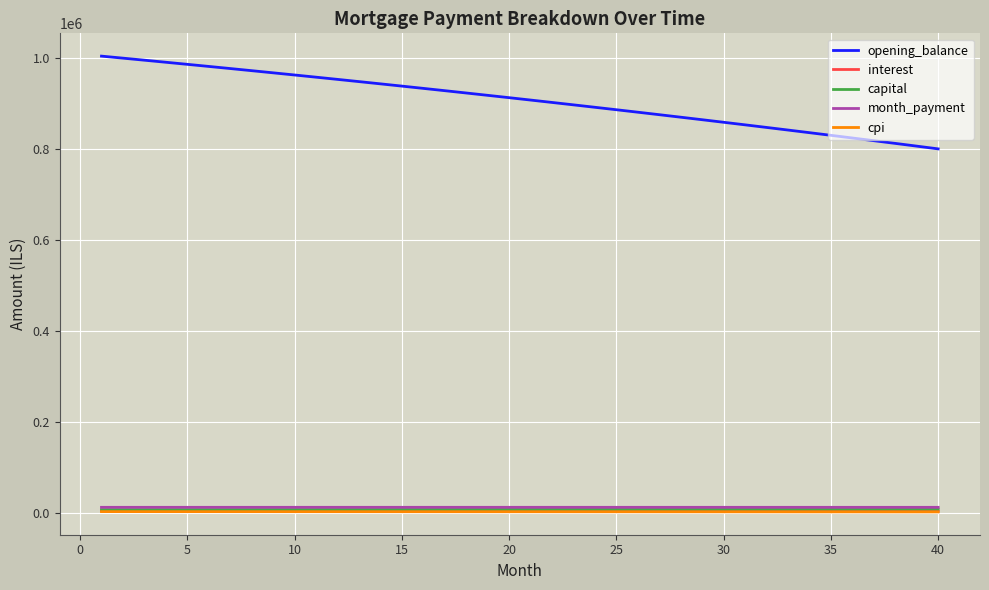

Which series has the largest range (max minus min)?

opening_balance